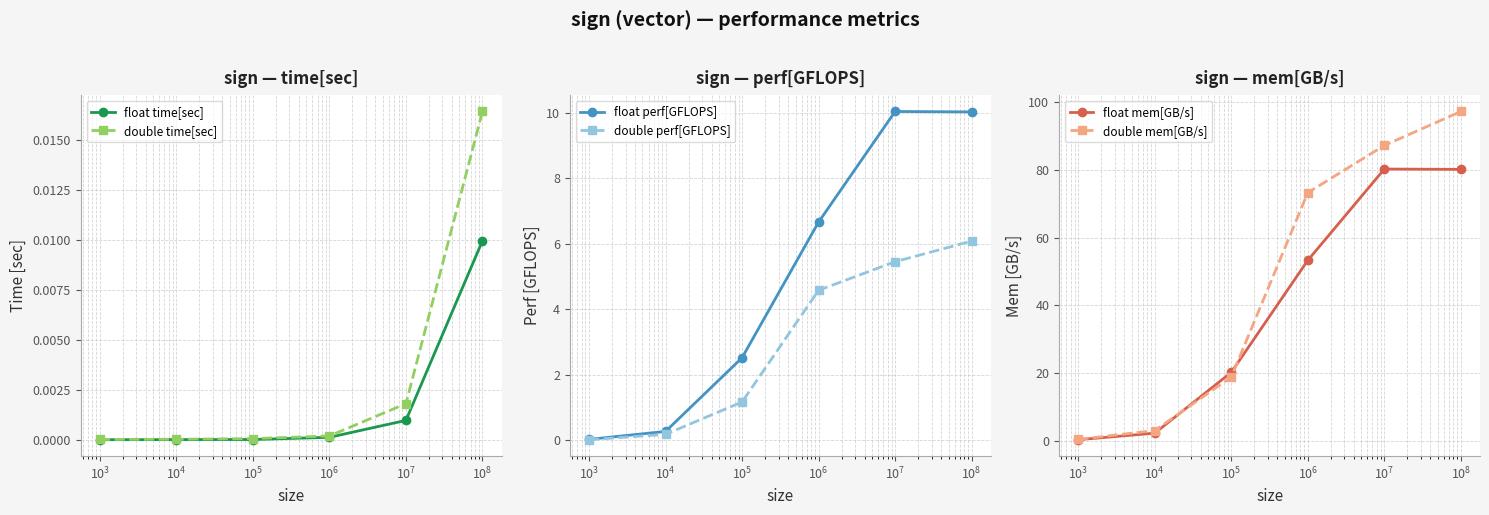

What are all the series names shown in the legend?

float time[sec], double time[sec], float perf[GFLOPS], double perf[GFLOPS], float mem[GB/s], double mem[GB/s]